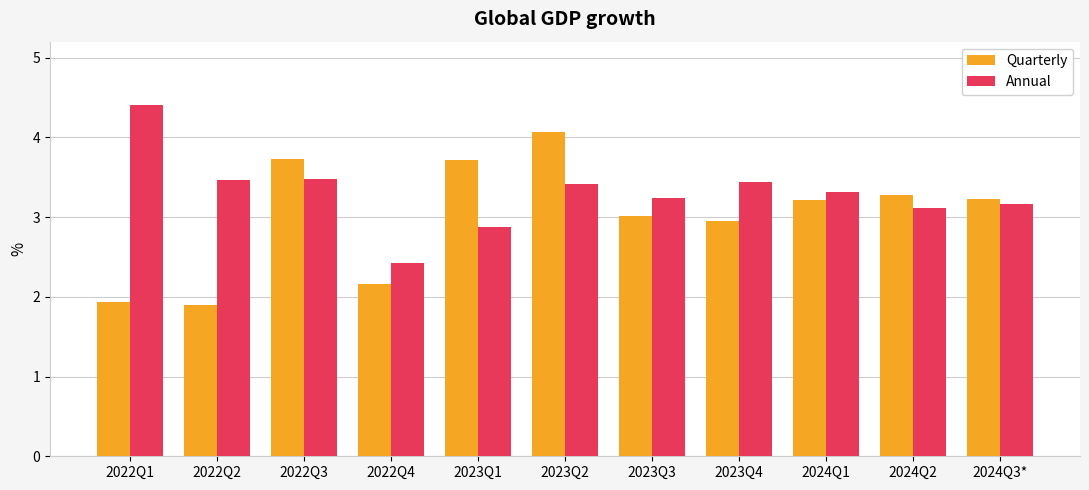

True or false: Annual has a value of 3.3 at 2024Q1.

True